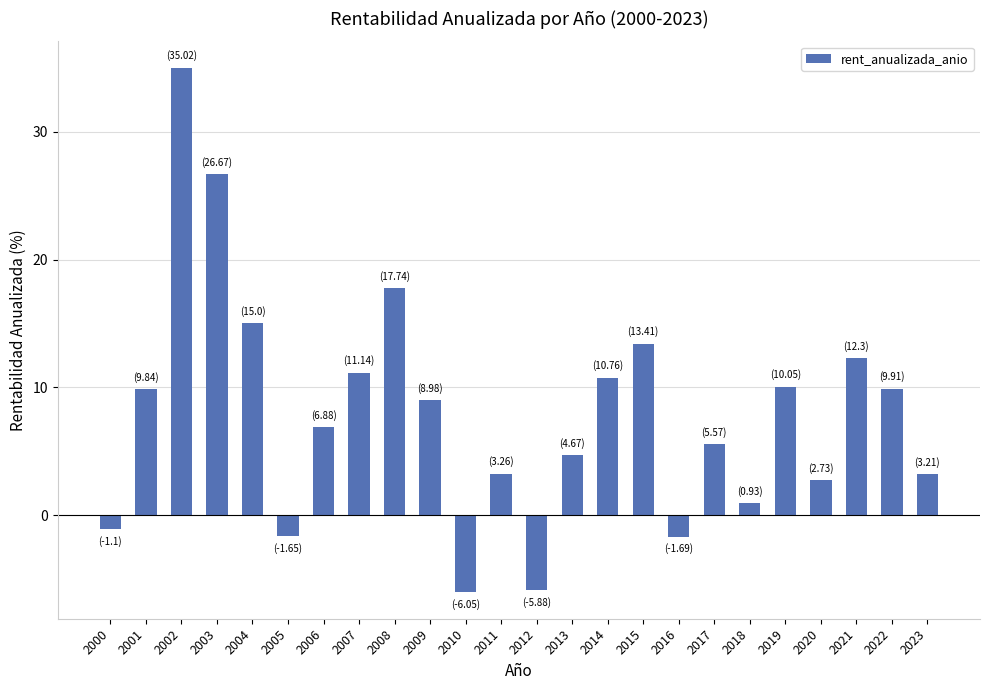

What is the difference between the second highest and minimum values?

32.7